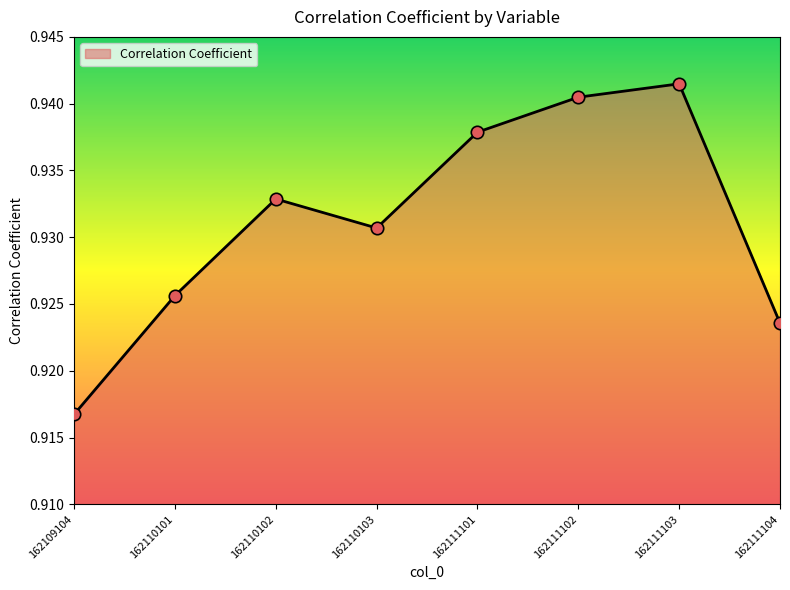

Between 162110101 and 162110103, which is larger?

162110103